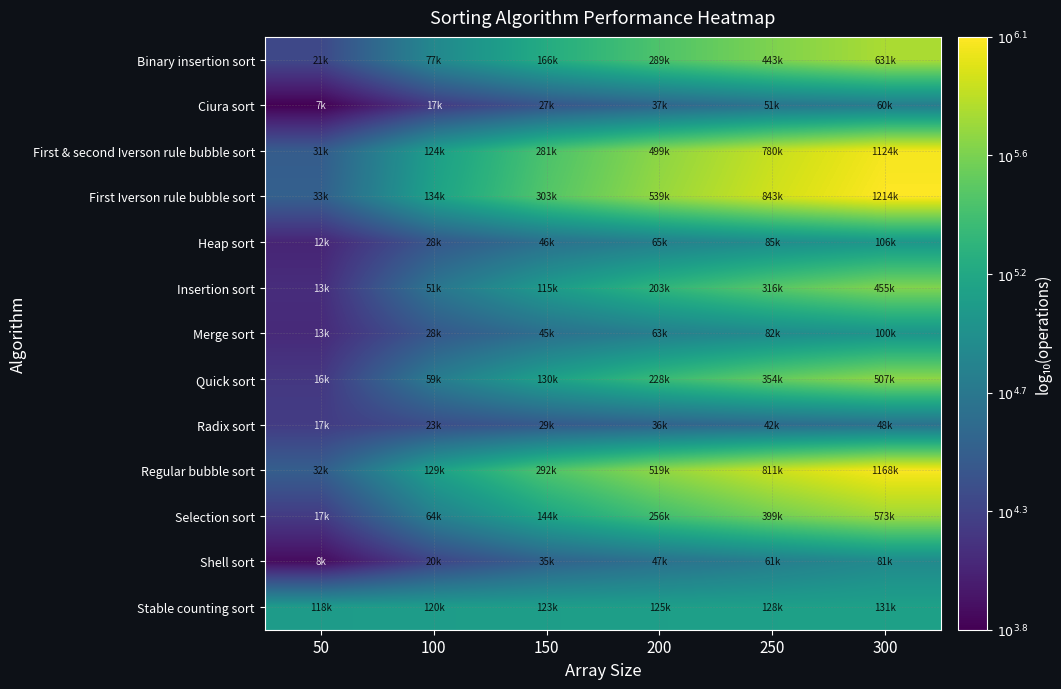

Reading right to left, list all the values displayed in this chart.

Binary insertion sort: 300=5.8	250=5.6	200=5.5	150=5.2	100=4.9	50=4.3
Ciura sort: 300=4.8	250=4.7	200=4.6	150=4.4	100=4.2	50=3.8
First & second Iverson rule bubble sort: 300=6.1	250=5.9	200=5.7	150=5.4	100=5.1	50=4.5
First Iverson rule bubble sort: 300=6.1	250=5.9	200=5.7	150=5.5	100=5.1	50=4.5
Heap sort: 300=5.0	250=4.9	200=4.8	150=4.7	100=4.4	50=4.1
Insertion sort: 300=5.7	250=5.5	200=5.3	150=5.1	100=4.7	50=4.1
Merge sort: 300=5.0	250=4.9	200=4.8	150=4.7	100=4.5	50=4.1
Quick sort: 300=5.7	250=5.5	200=5.4	150=5.1	100=4.8	50=4.2
Radix sort: 300=4.7	250=4.6	200=4.6	150=4.5	100=4.4	50=4.2
Regular bubble sort: 300=6.1	250=5.9	200=5.7	150=5.5	100=5.1	50=4.5
Selection sort: 300=5.8	250=5.6	200=5.4	150=5.2	100=4.8	50=4.2
Shell sort: 300=4.9	250=4.8	200=4.7	150=4.5	100=4.3	50=3.9
Stable counting sort: 300=5.1	250=5.1	200=5.1	150=5.1	100=5.1	50=5.1